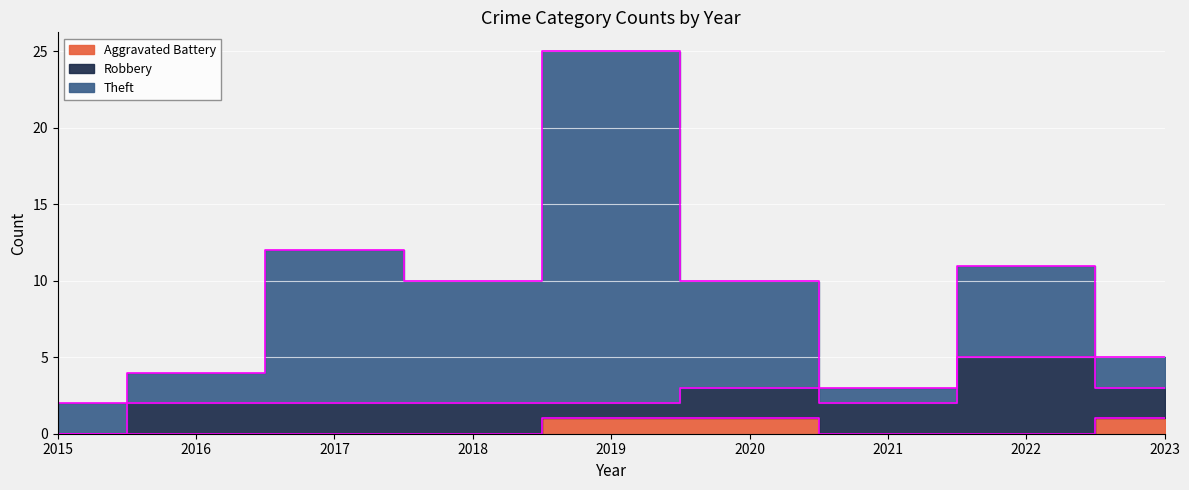

What is the difference between the maximum and minimum values in the Aggravated Battery series?

1